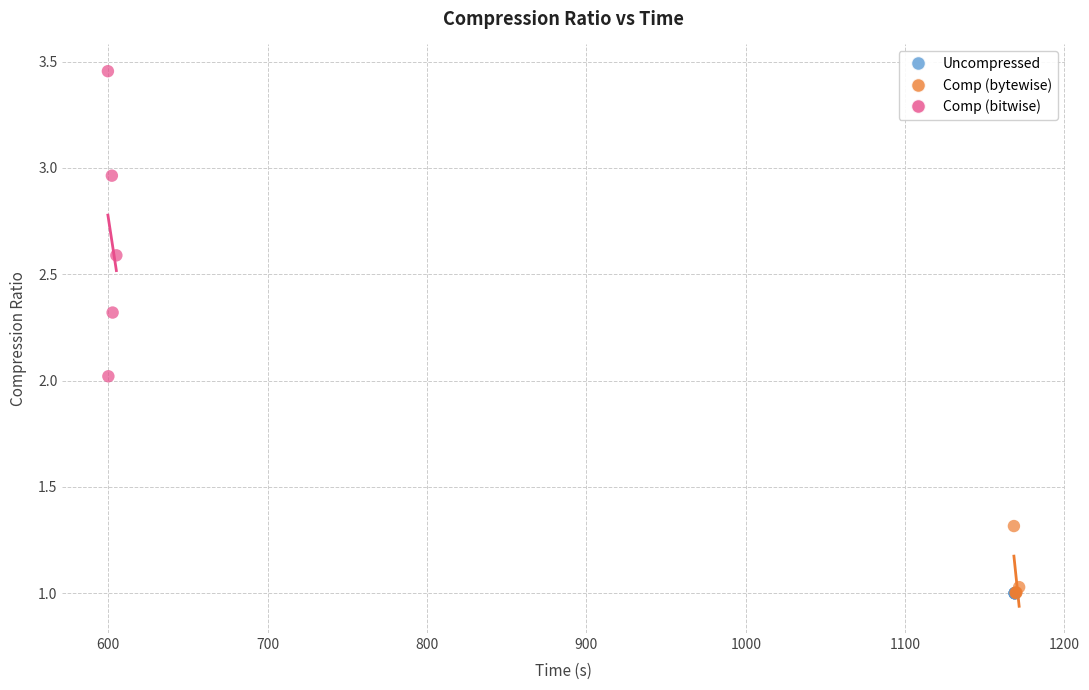

Which series reaches the maximum Y coordinate?

Comp (bitwise)